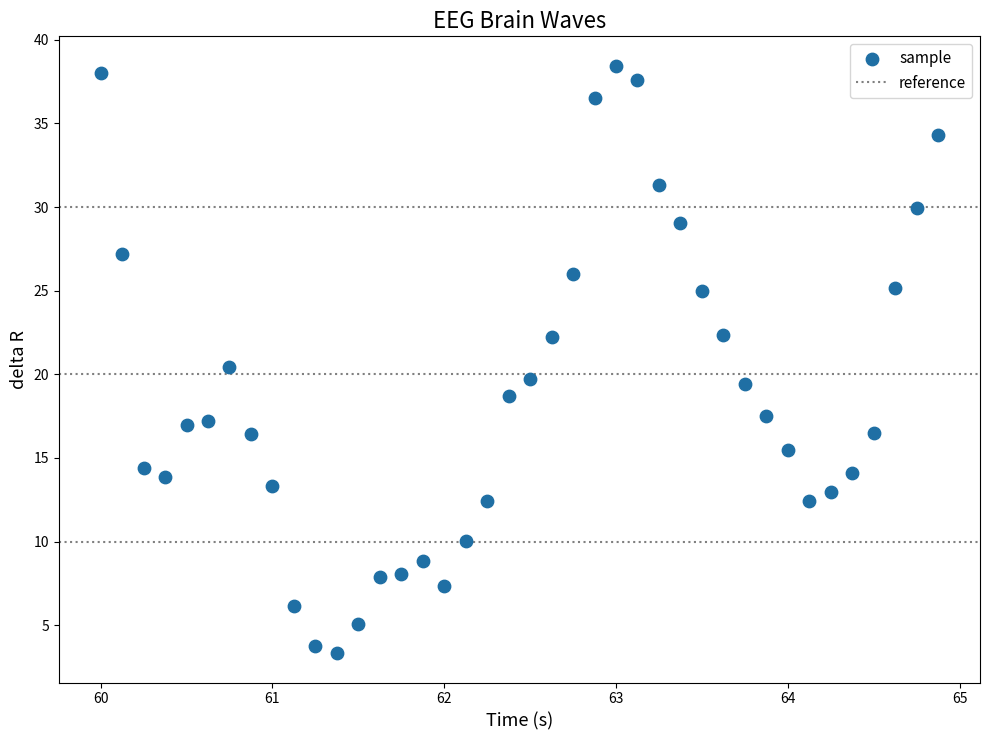

What is the range of X values (max minus min)?

4.9